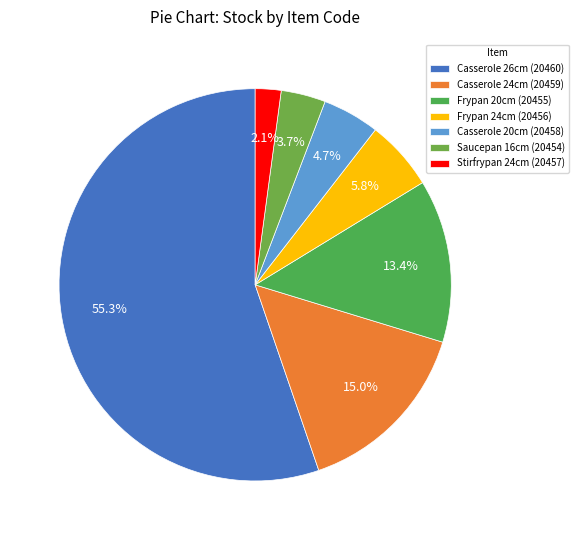

Rank the categories by value from highest to lowest.

Casserole 26cm (20460), Casserole 24cm (20459), Frypan 20cm (20455), Frypan 24cm (20456), Casserole 20cm (20458), Saucepan 16cm (20454), Stirfrypan 24cm (20457)